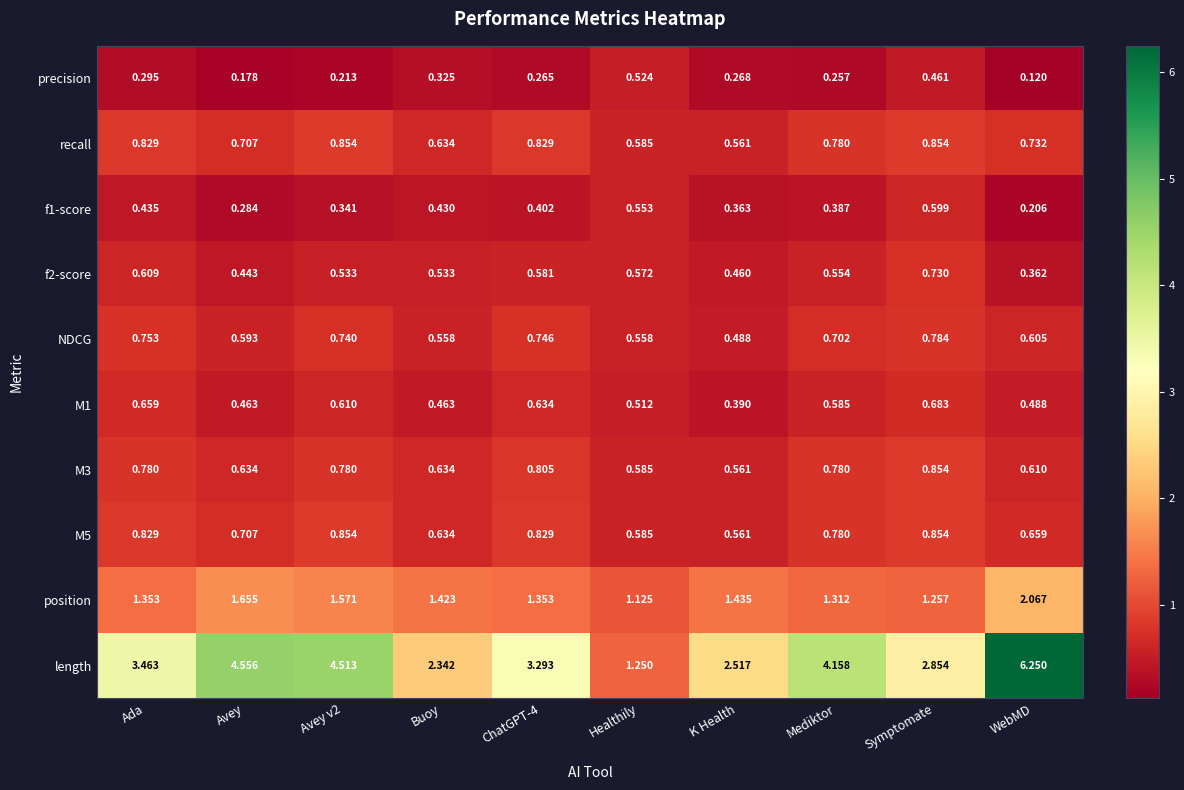

At which label is position closest to 1?

Healthily